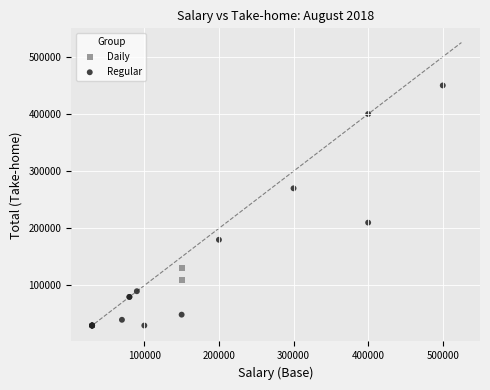

What are all the series names shown in the legend?

Daily, Regular